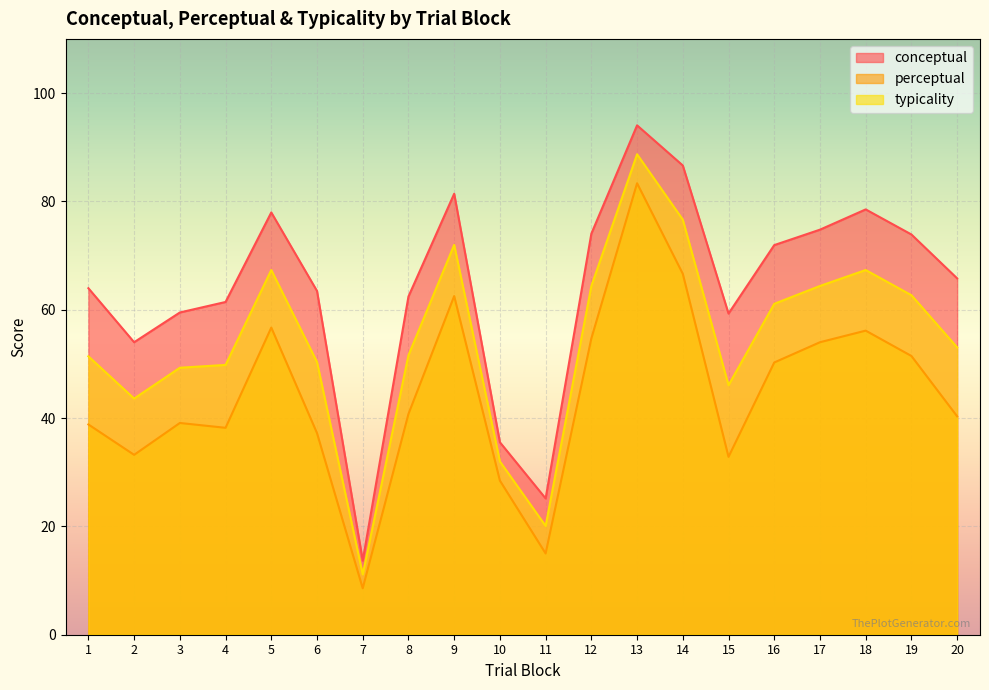

Where is the first local minimum for perceptual?

2